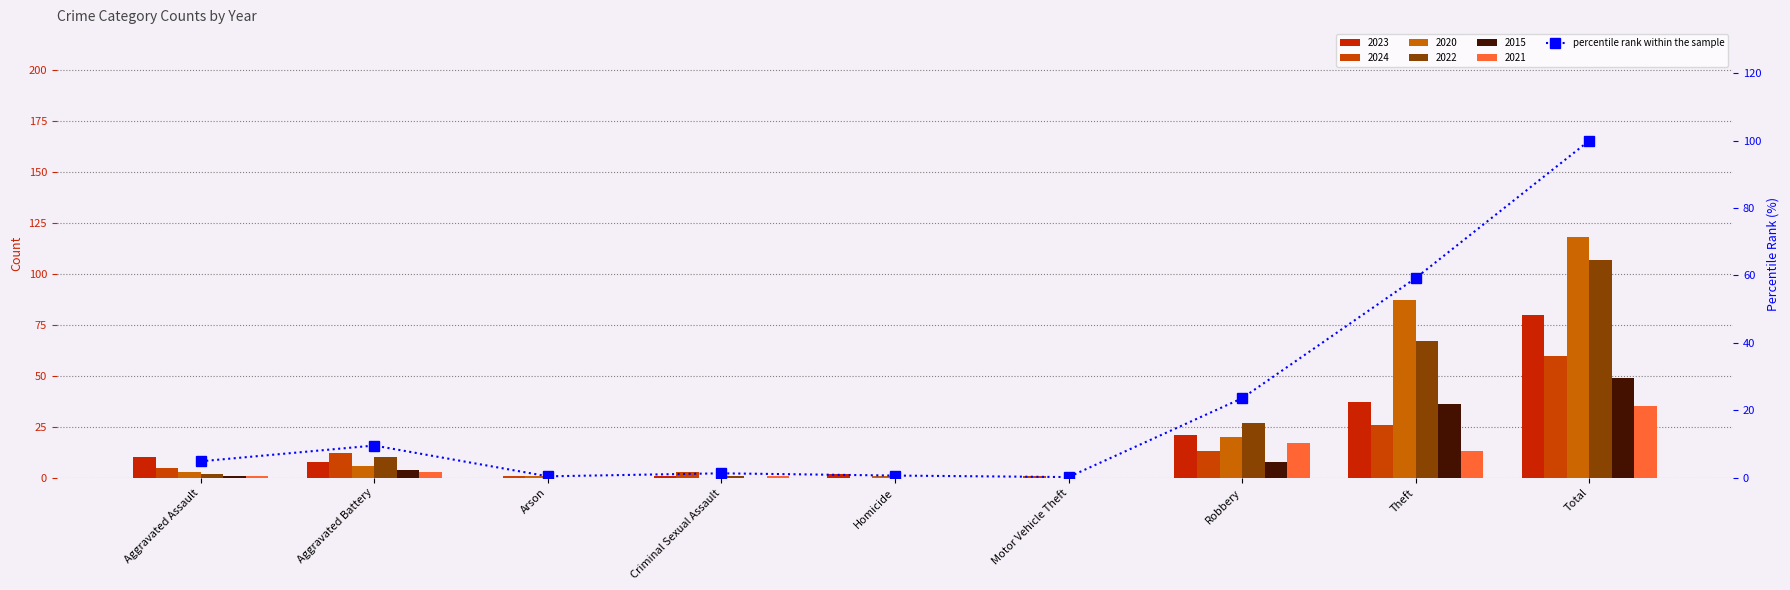

Which category has the highest value across all series?

Total